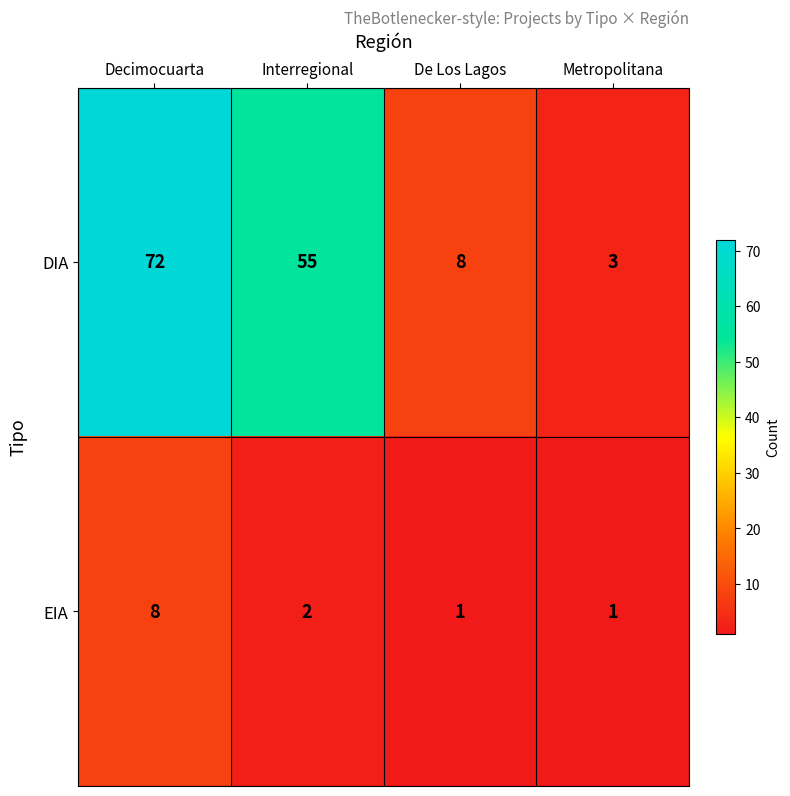

What is the greatest value displayed?

72